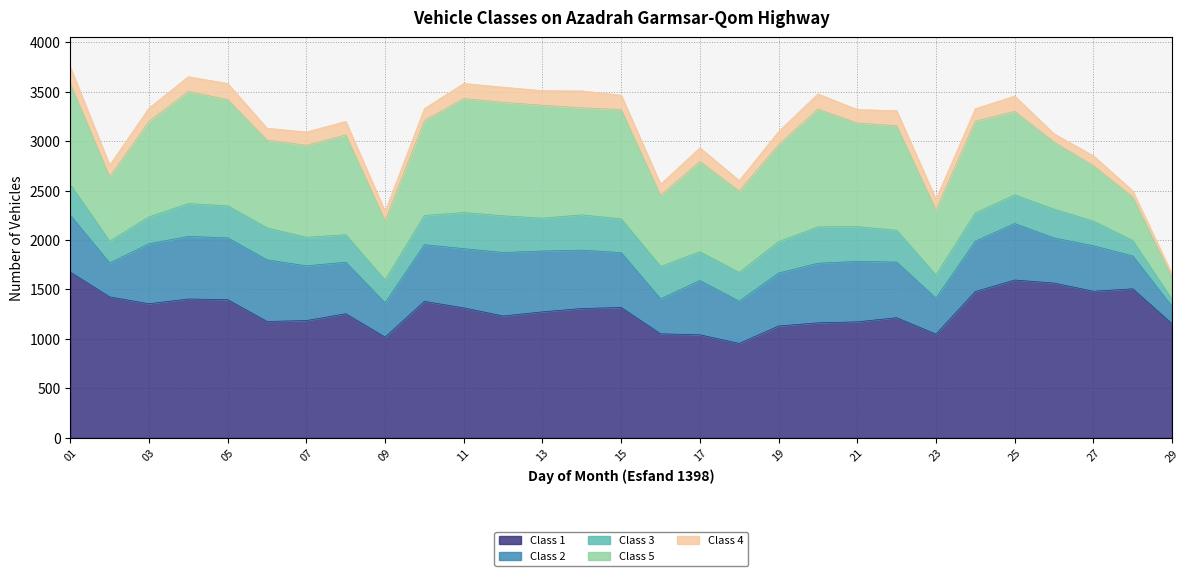

How many lines are shown in the chart?

5